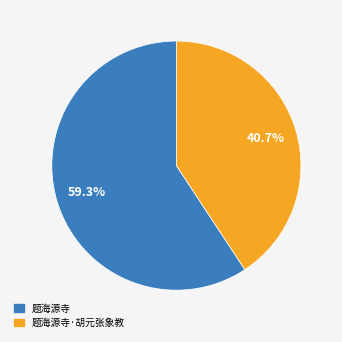

Is there any slice that represents more than half of the pie?

Yes